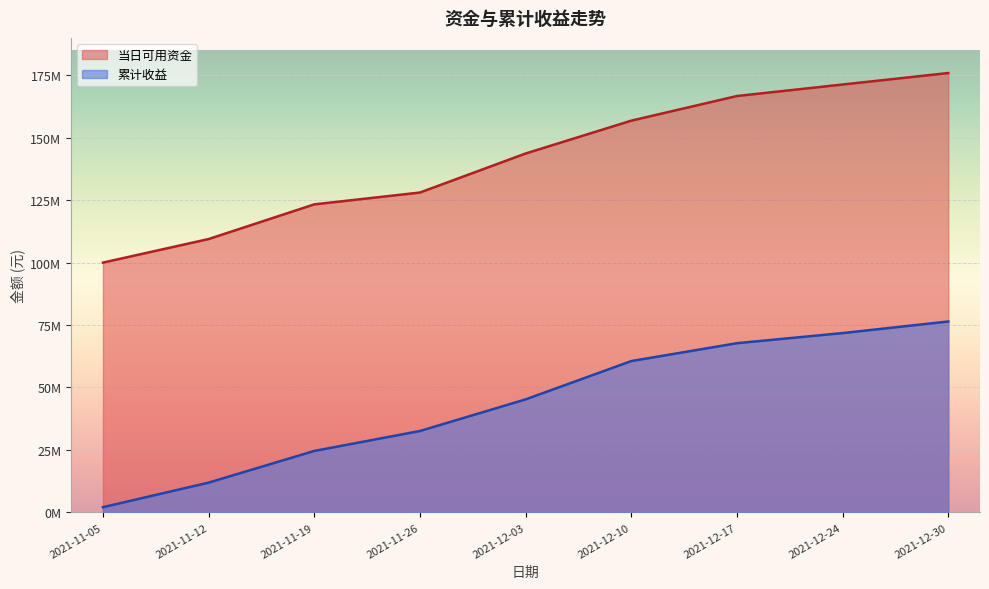

True or false: 当日可用资金 has a value of 40439506.5 at 2022-01-07.

False